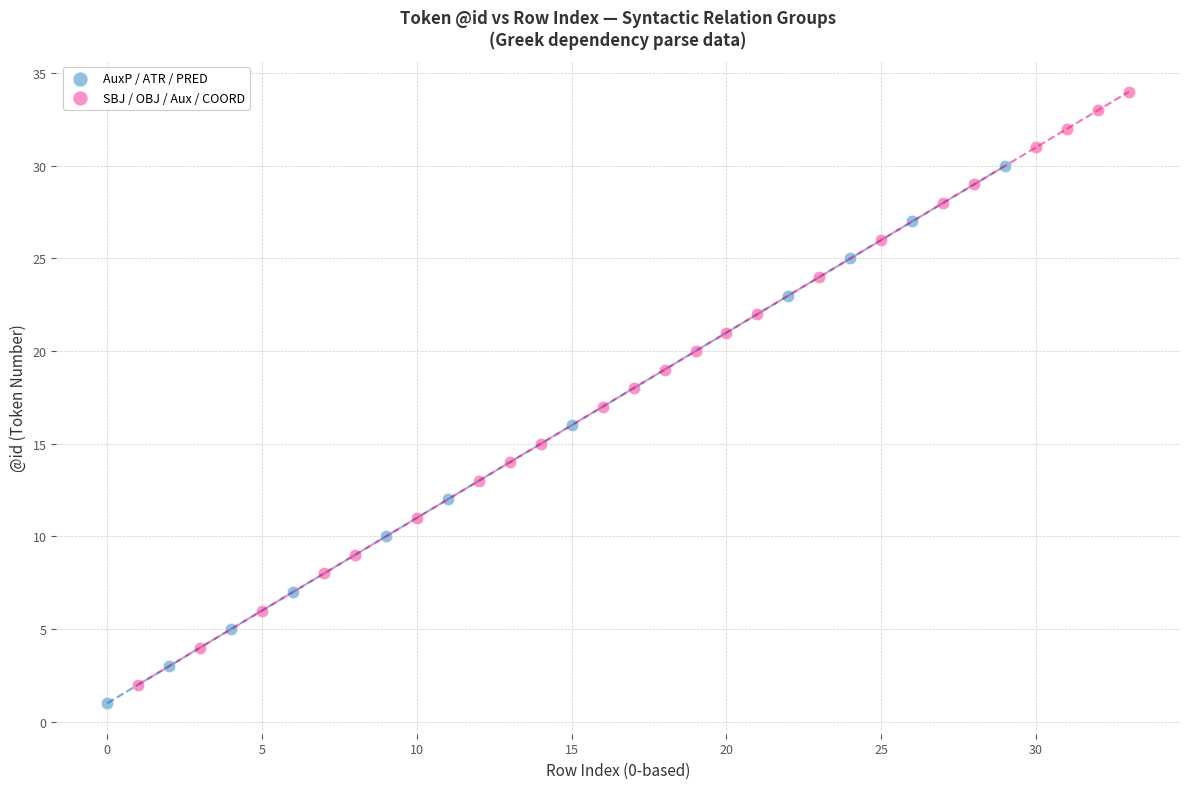

What are all the series names shown in the legend?

AuxP / ATR / PRED, SBJ / OBJ / Aux / COORD